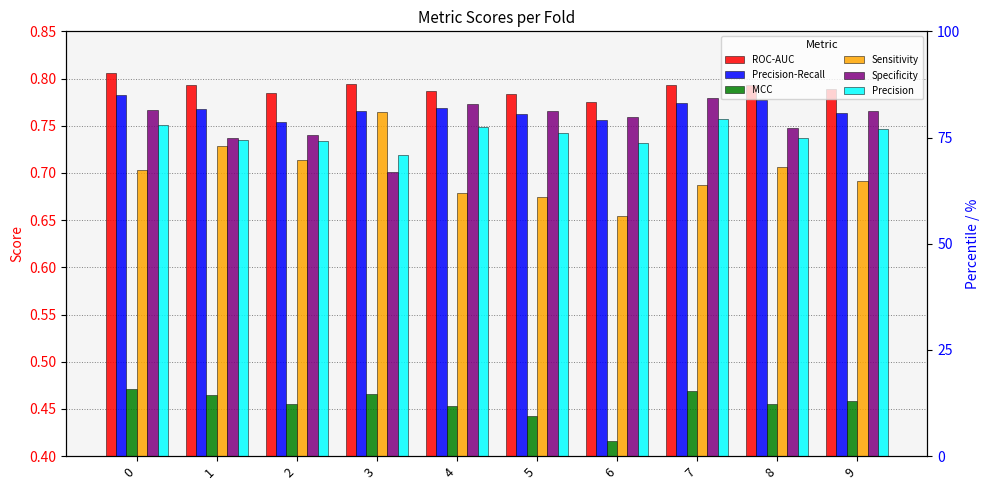

At 5, list the series in order from largest to smallest.

ROC-AUC, Specificity, Precision-Recall, Precision, Sensitivity, MCC